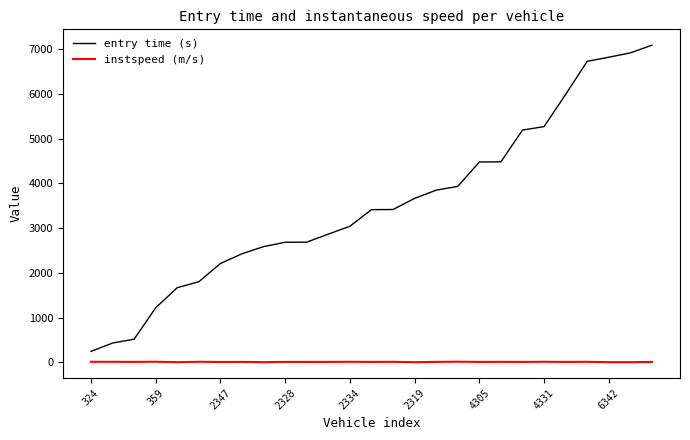

What is the average value of the instspeed (m/s) series?

10.8